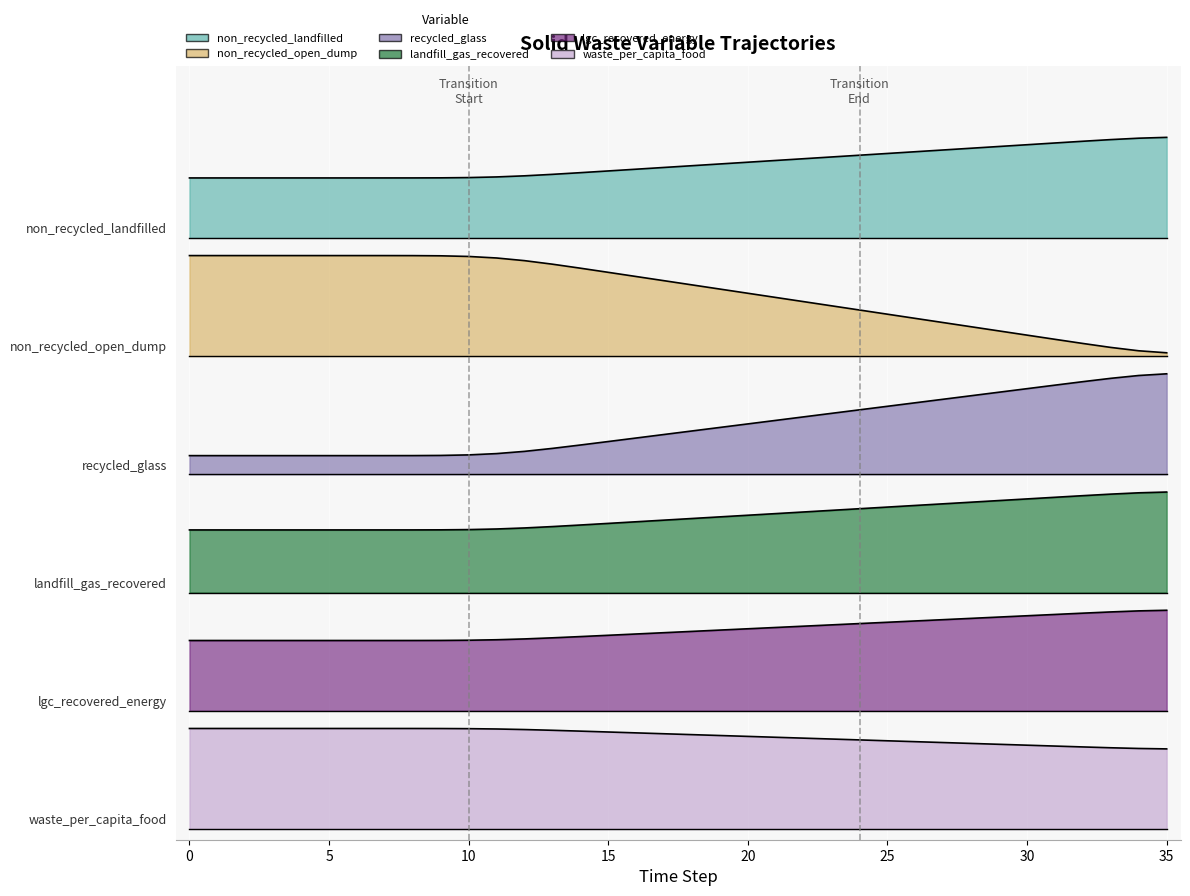

Count the number of data series in this chart.

6